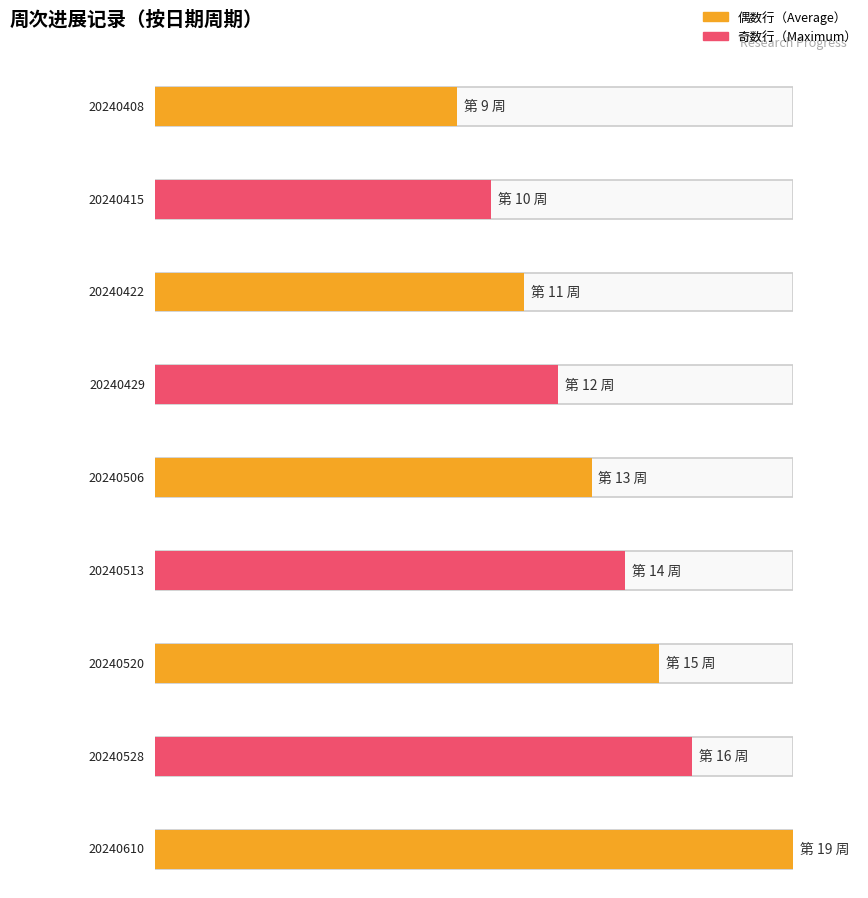

Reading right to left, transcribe all the data shown in this chart.

20240610=19	20240528=16	20240520=15	20240513=14	20240506=13	20240429=12	20240422=11	20240415=10	20240408=9